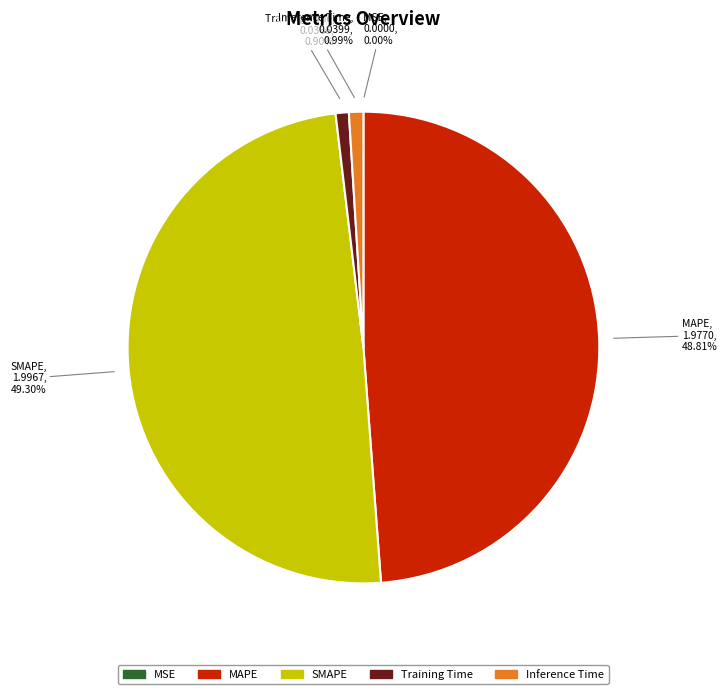

Is there a majority slice in this chart?

No